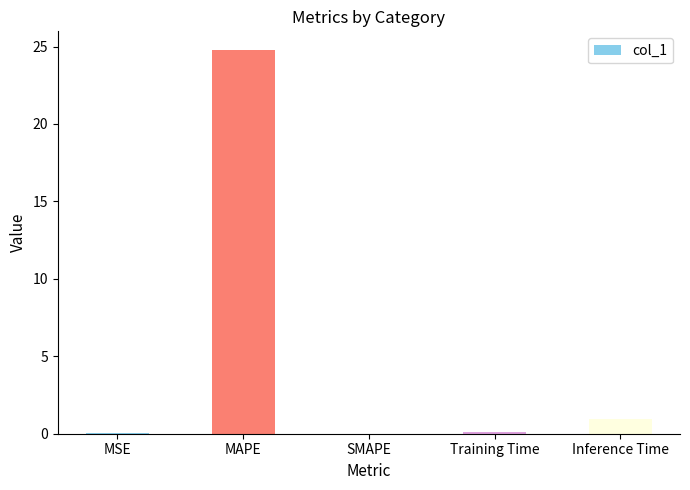

Count the number of categories in the chart.

5